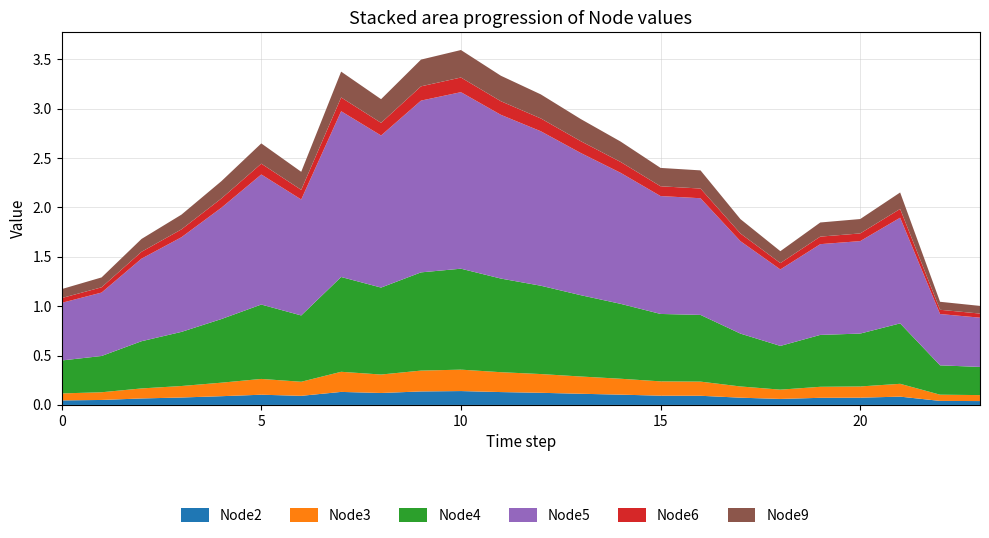

Reading right to left, extract all data points from this chart.

Node2: 0.0	0.0	0.1	0.1	0.1	0.1	0.1	0.1	0.1	0.1	0.1	0.1	0.1	0.1	0.1	0.1	0.1	0.1	0.1	0.1	0.1	0.1	0.1	0.0
Node3: 0.1	0.1	0.1	0.1	0.1	0.1	0.1	0.1	0.1	0.2	0.2	0.2	0.2	0.2	0.2	0.2	0.2	0.1	0.2	0.1	0.1	0.1	0.1	0.1
Node4: 0.3	0.3	0.6	0.5	0.5	0.4	0.5	0.7	0.7	0.8	0.8	0.9	0.9	1.0	1.0	0.9	1.0	0.7	0.8	0.6	0.5	0.5	0.4	0.3
Node5: 0.5	0.5	1.1	0.9	0.9	0.8	0.9	1.2	1.2	1.3	1.4	1.6	1.7	1.8	1.7	1.5	1.7	1.2	1.3	1.1	1.0	0.8	0.6	0.6
Node6: 0.0	0.0	0.1	0.1	0.1	0.1	0.1	0.1	0.1	0.1	0.1	0.1	0.1	0.1	0.1	0.1	0.1	0.1	0.1	0.1	0.1	0.1	0.1	0.0
Node9: 0.1	0.1	0.2	0.1	0.1	0.1	0.1	0.2	0.2	0.2	0.2	0.2	0.3	0.3	0.3	0.2	0.3	0.2	0.2	0.2	0.1	0.1	0.1	0.1